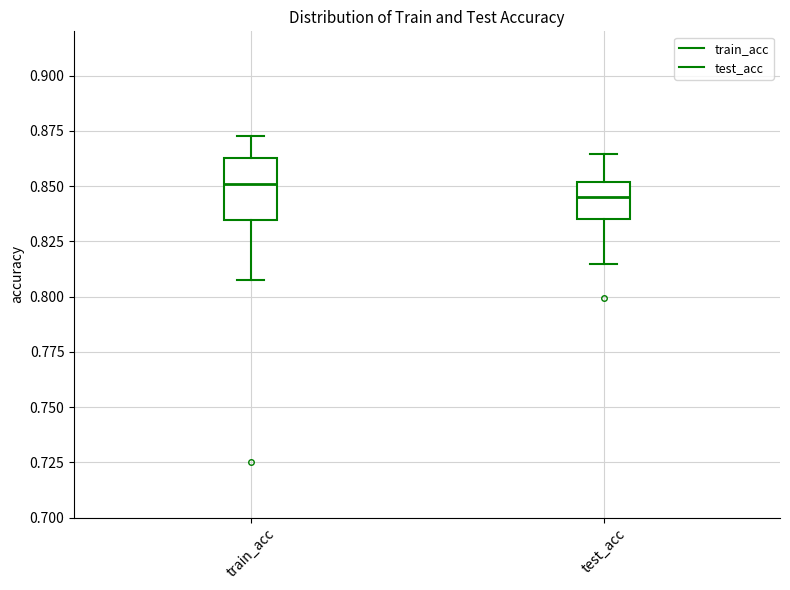

Comparing the boxes themselves (not the whiskers), which one is the tallest?

train_acc